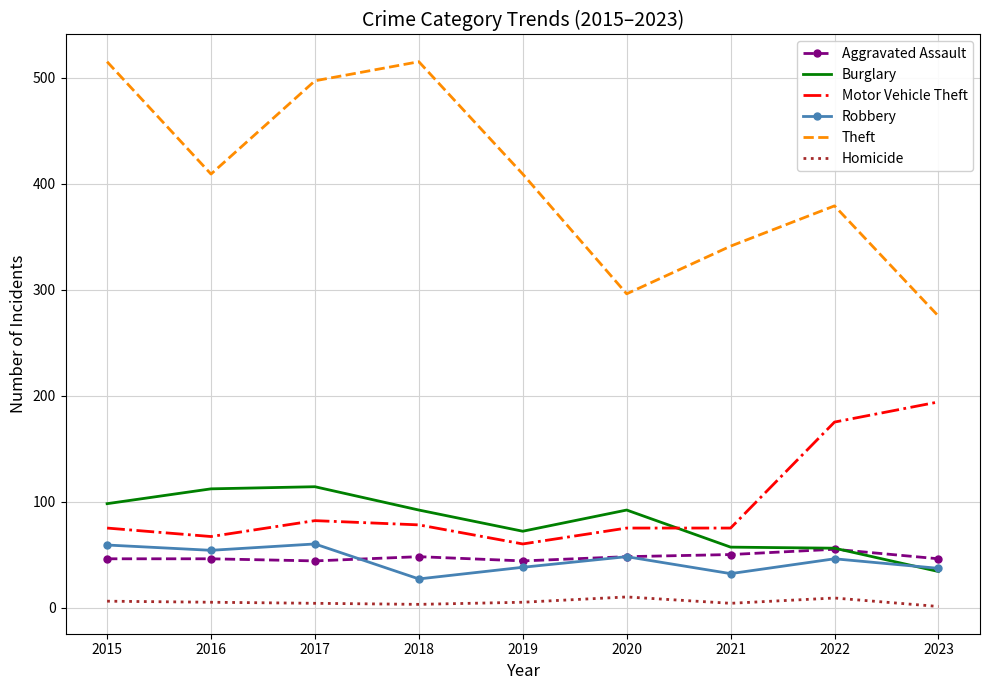

What is the greatest value displayed?

515